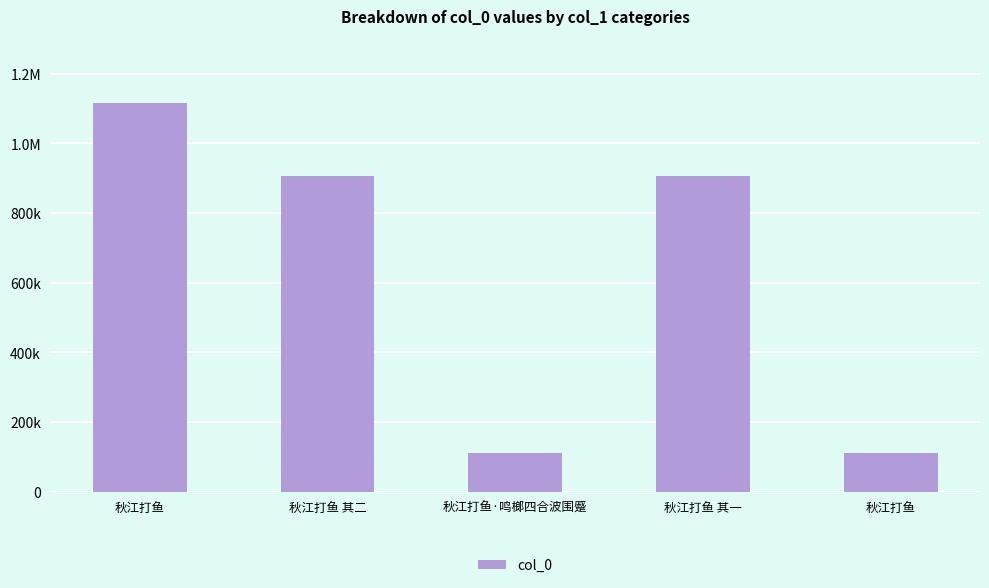

What is the difference between the second highest and minimum values?

795382